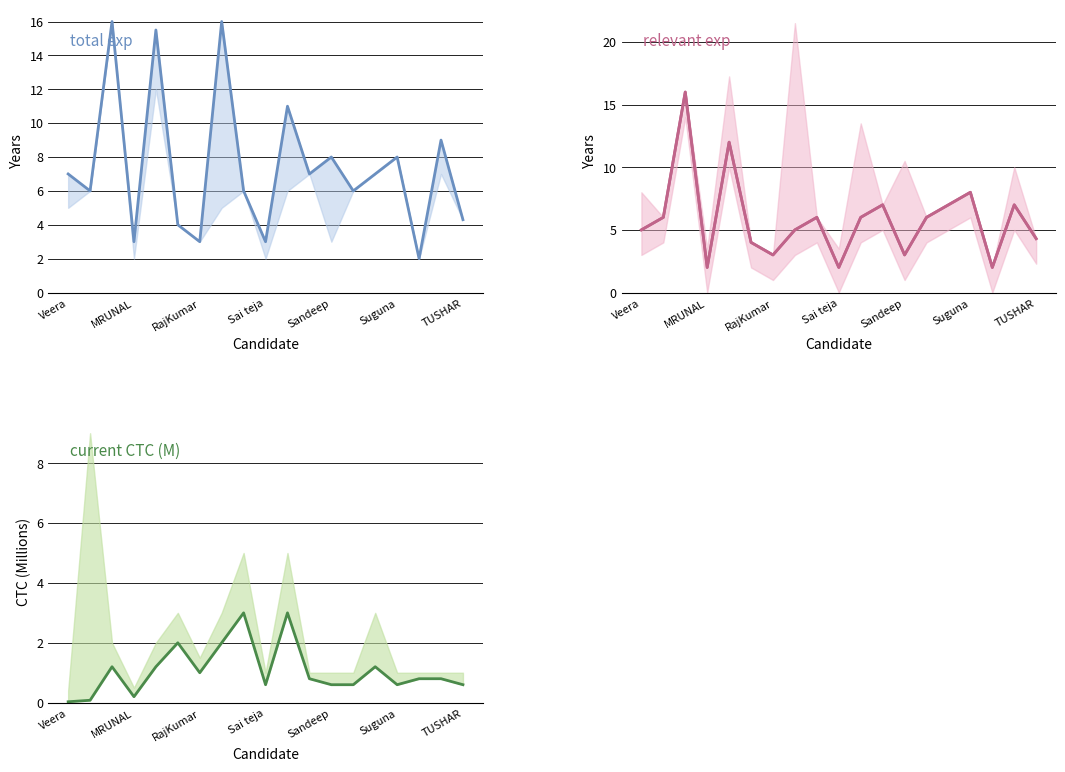

Does the chart display data point markers on the line(s)?

No